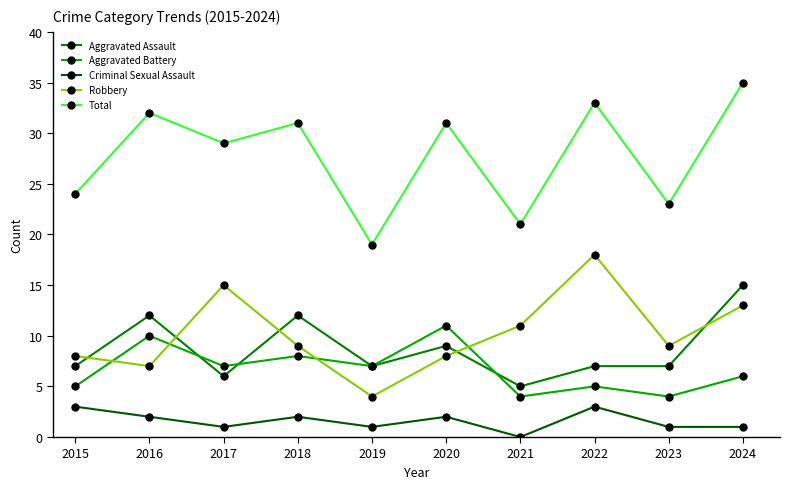

How many positive values does the Criminal Sexual Assault series have?

9